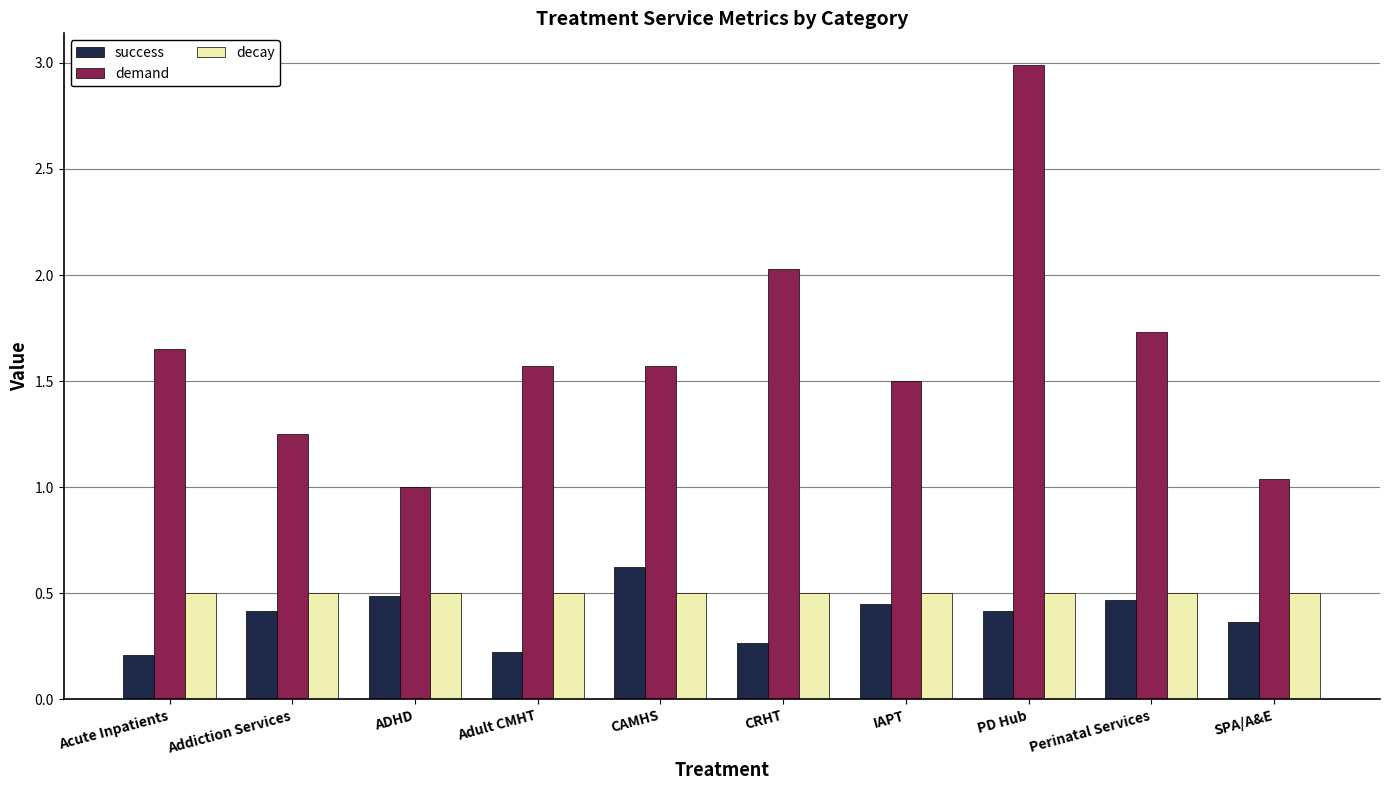

What is the difference between the highest and lowest values at Addiction Services?

0.8